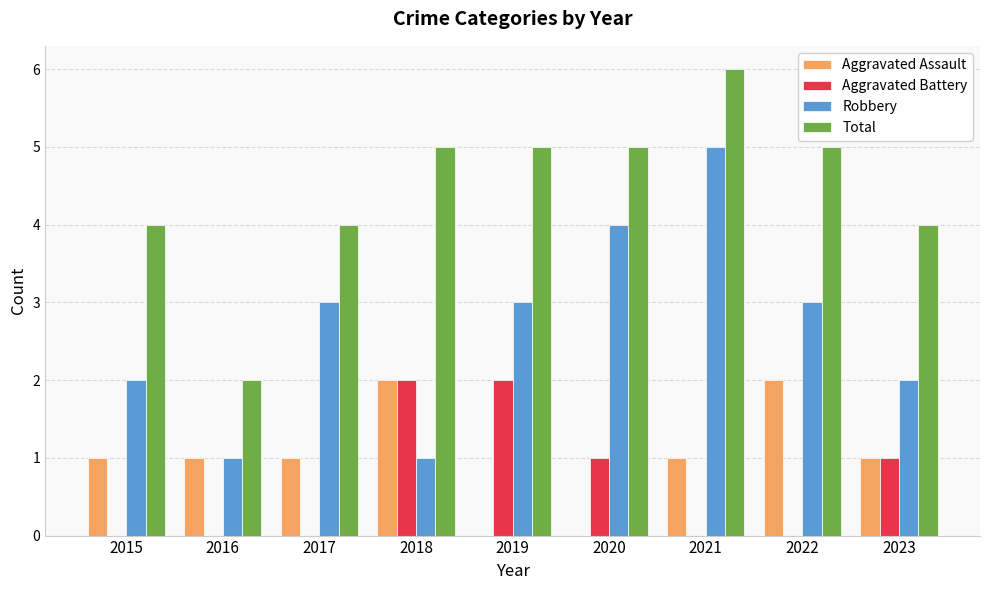

What is the total value across all series at 2020?

10